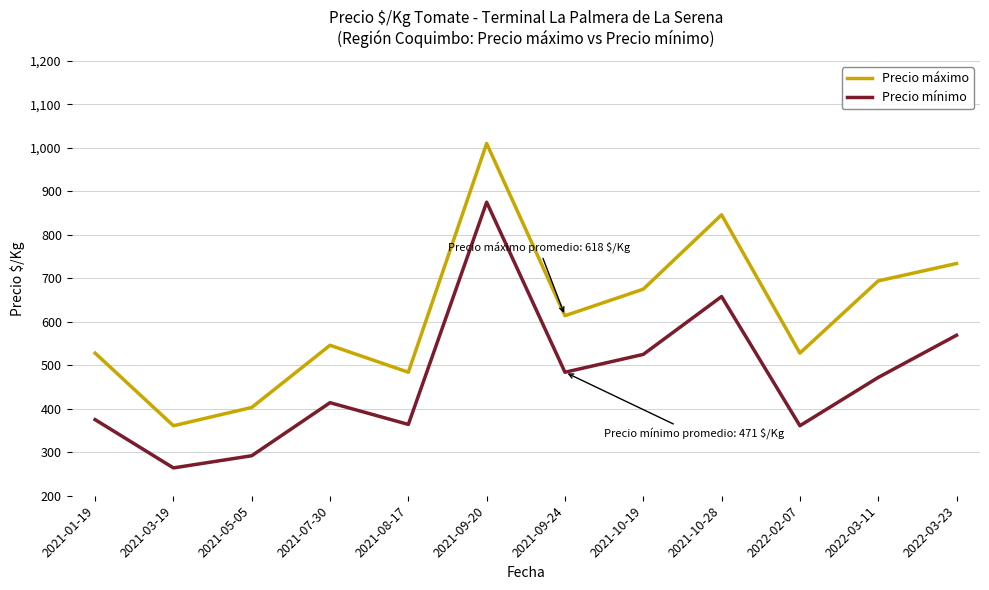

Where is the first local maximum for Precio mínimo?

2021-07-30